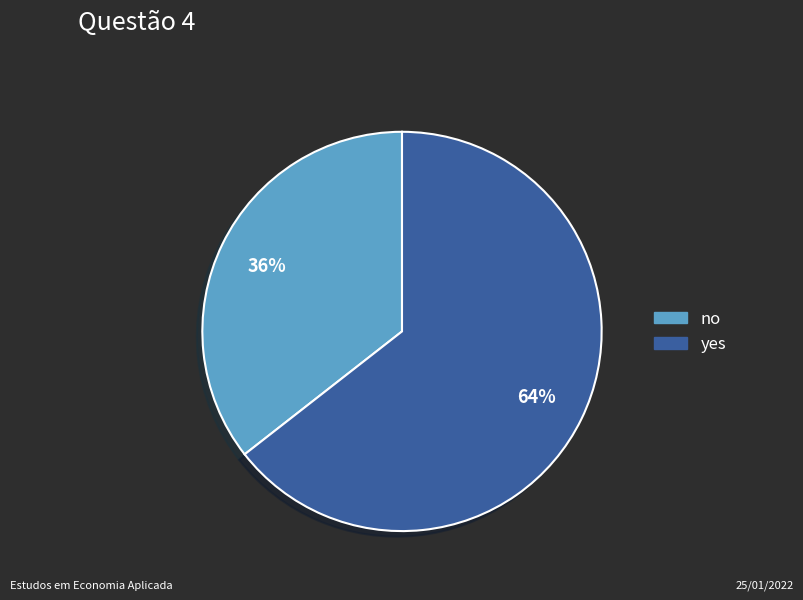

To the nearest percent, what percentage of the pie is yes?

64%